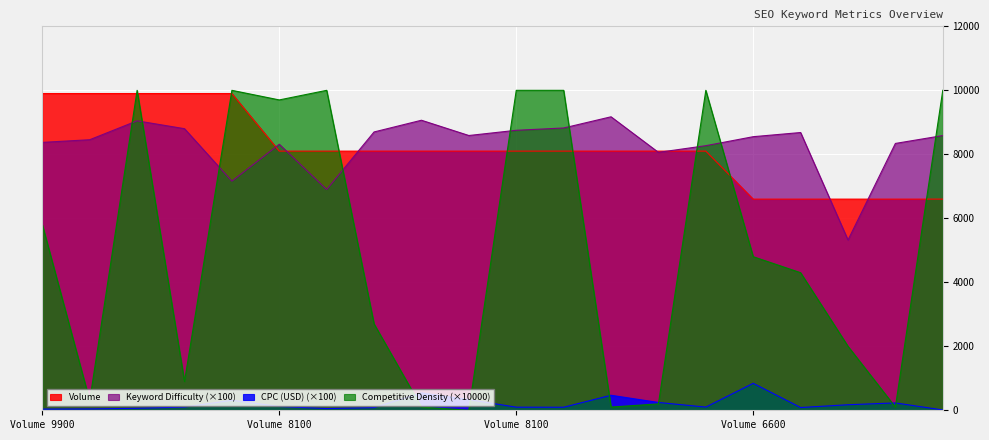

At which category is the sum across all series the highest?

free people clothing